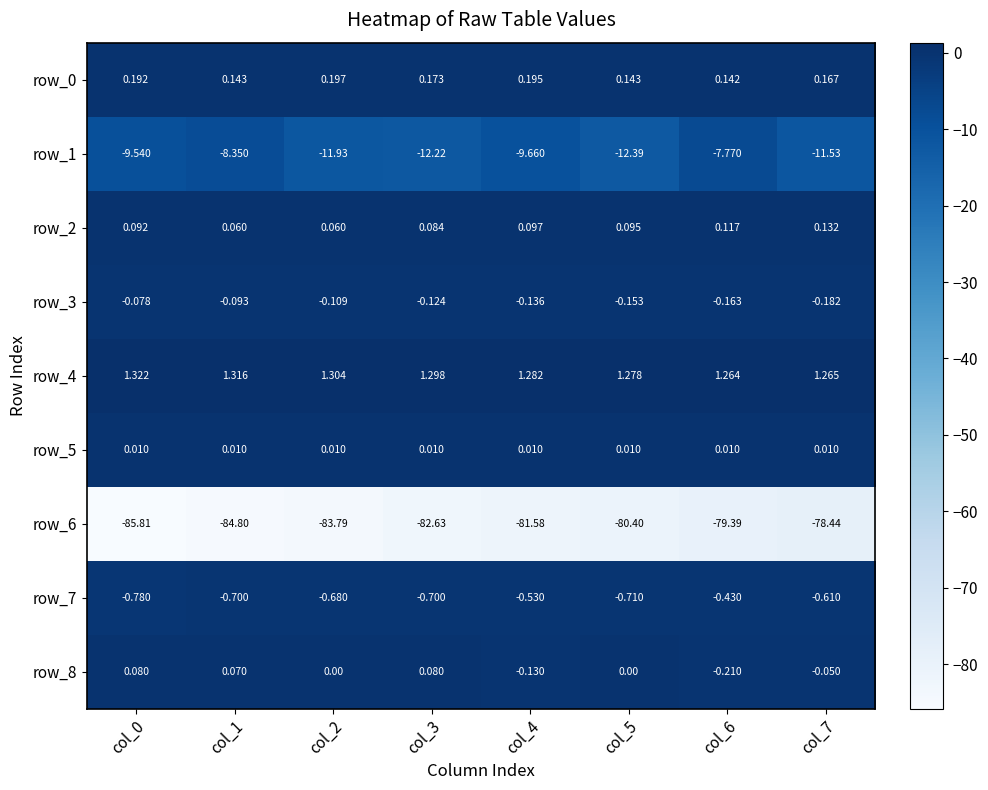

How many distinct data groups are displayed?

9